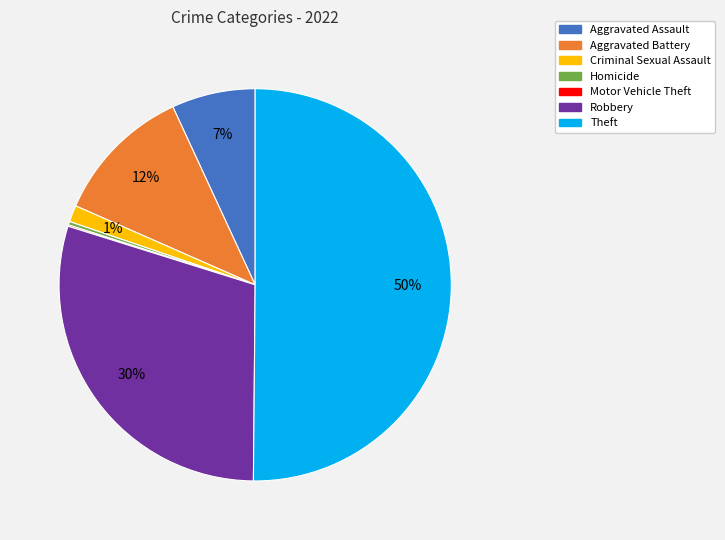

To the nearest percent, what portion does Theft represent?

50%